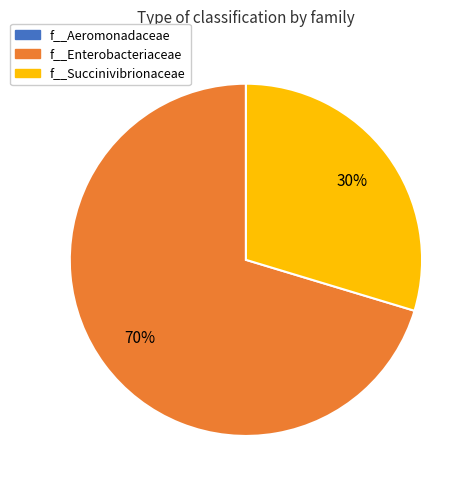

To the nearest percent, what is the average slice percentage?

33%